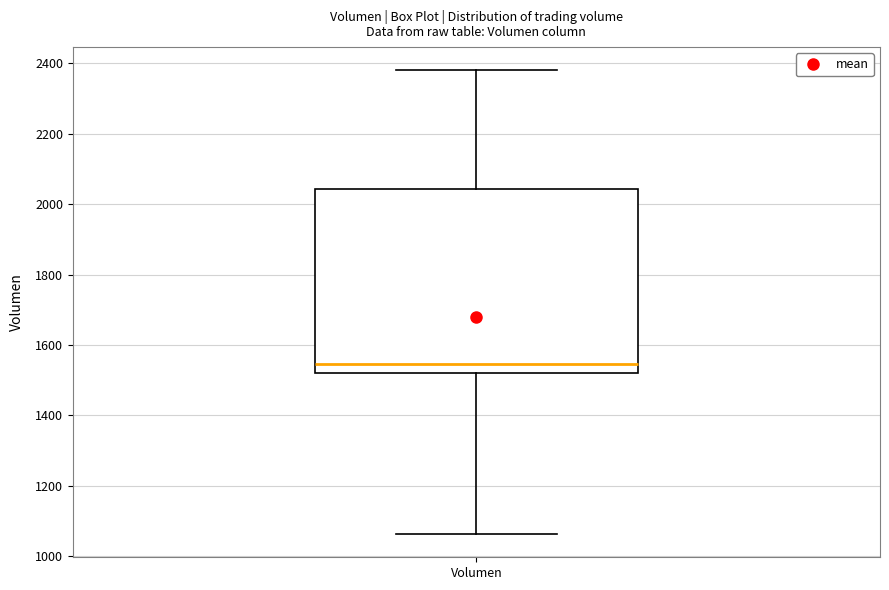

Read this box plot against the y-axis: the position of the median line, the range covered by the box, and the ends of both whiskers. The values are not printed on the chart, so give them approximately, as read against the axis.

median 1540, box 1520 to 2040, whiskers 1060 to 2380